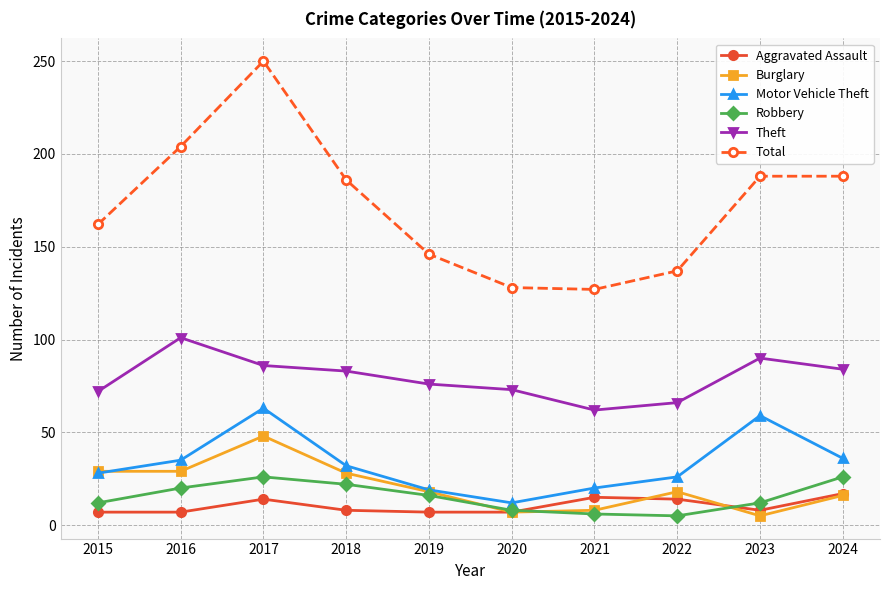

How many lines are shown in the chart?

6